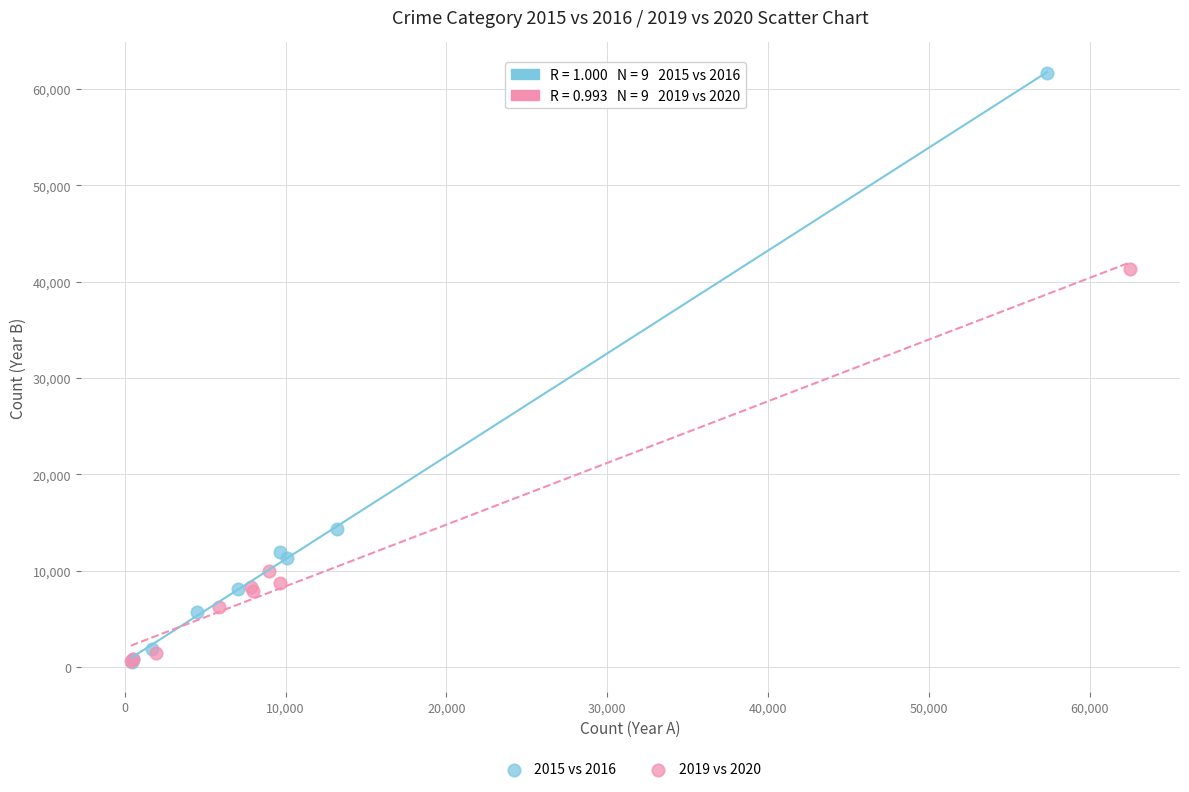

Which series has the widest spread of Y values?

2015 vs 2016